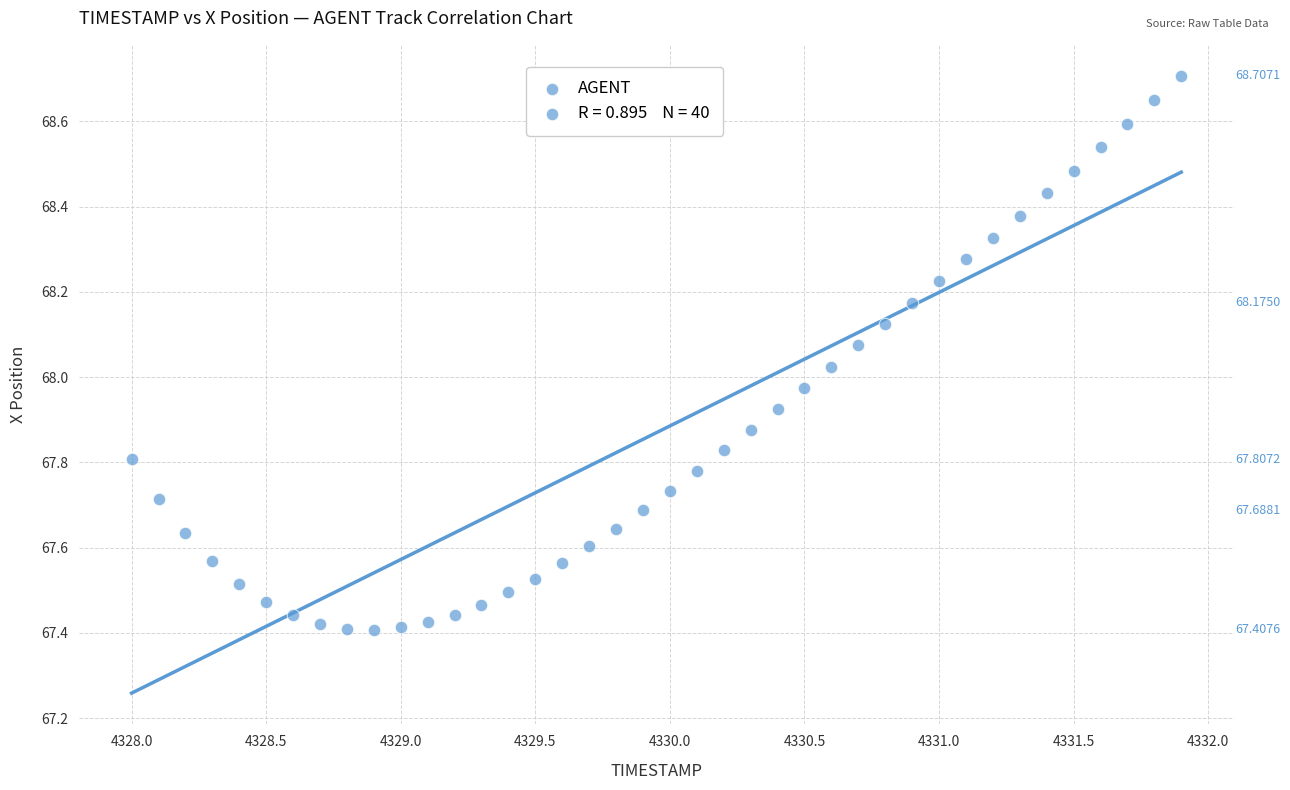

What is the range of X values (max minus min)?

3.9